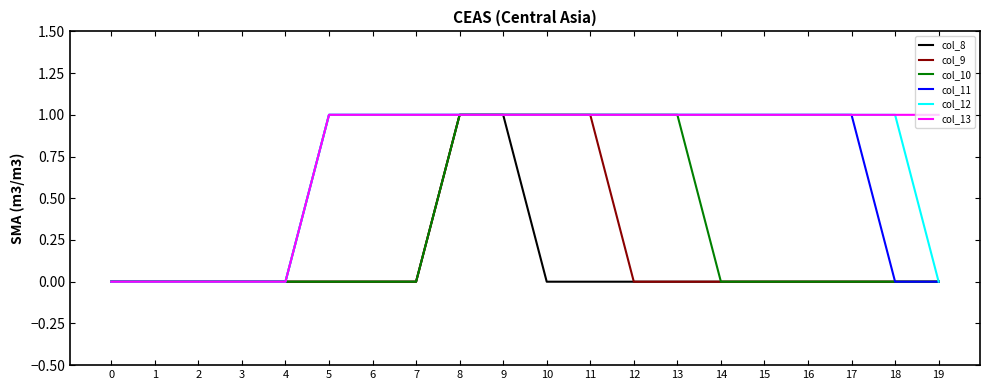

Is the value of col_10 at 9 greater than the value of col_12 at 19?

Yes